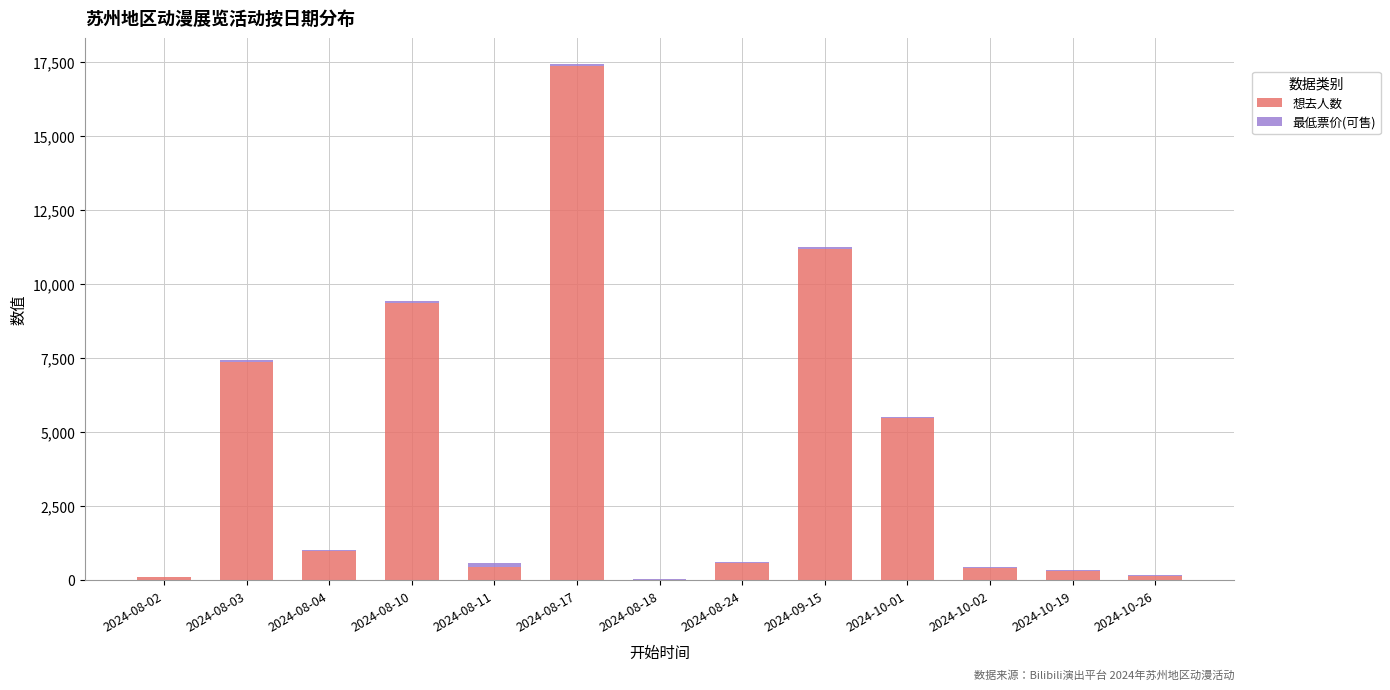

At which category is the sum across all series the highest?

2024-08-17